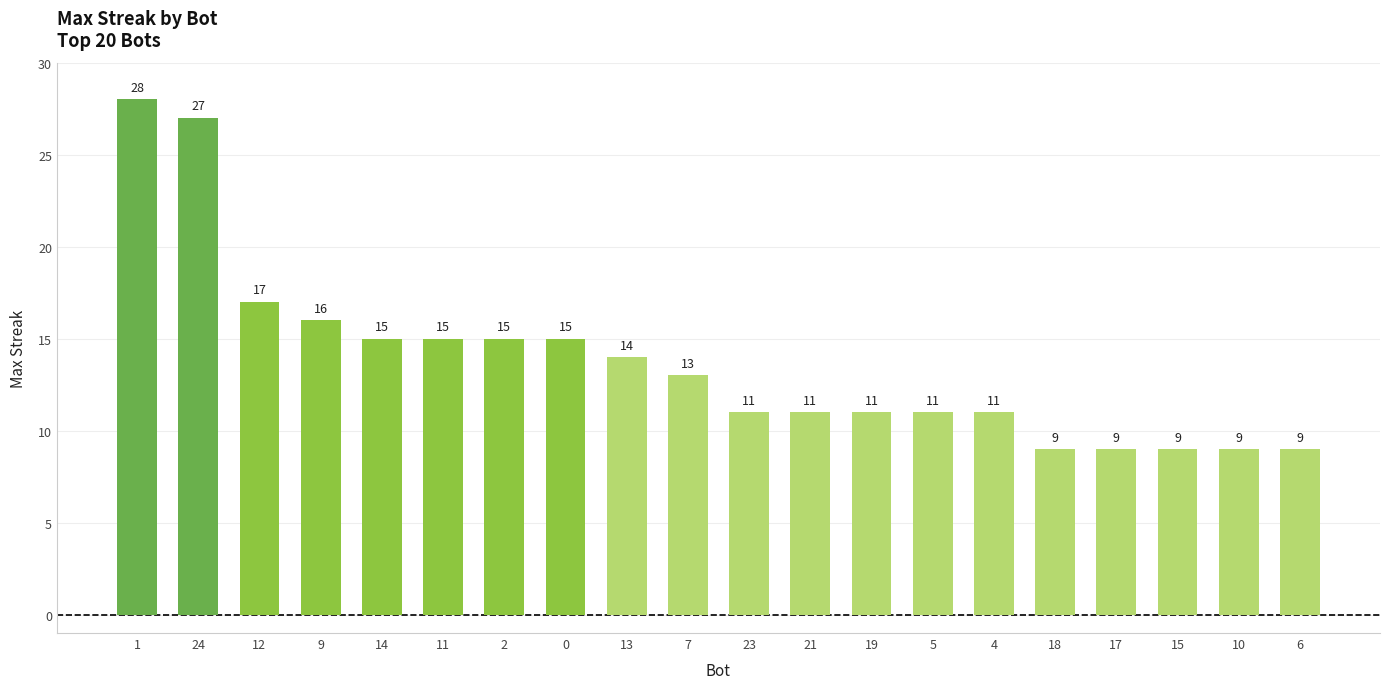

How many bars are there in total?

20